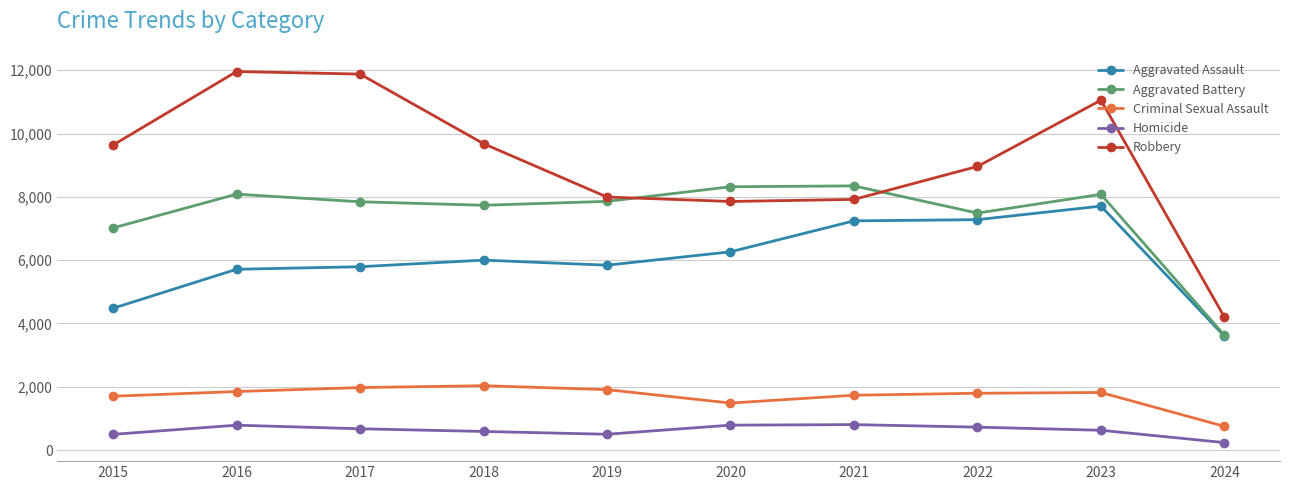

How many times do Aggravated Battery and Robbery cross each other?

2